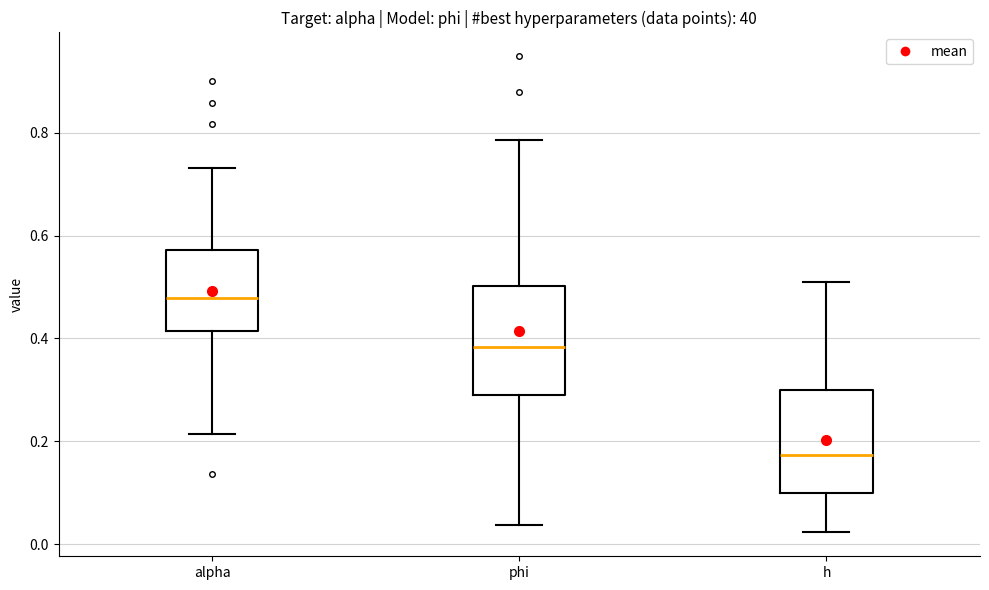

Where does the upper whisker of the box for alpha end on the y-axis? The values are not printed on the chart, so give them approximately, as read against the axis.

0.74